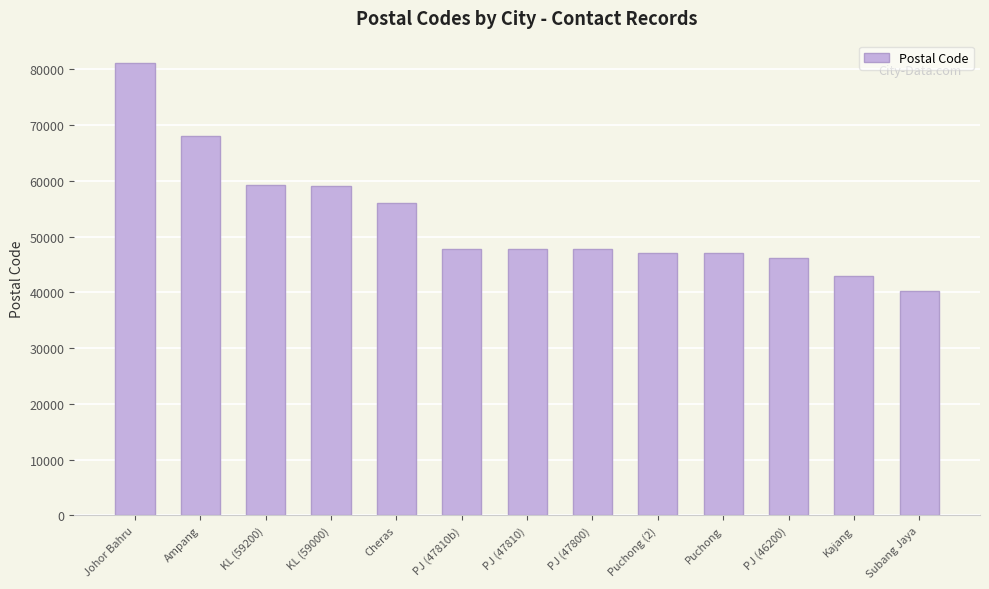

What is the change in value from PJ (47810) to Subang Jaya?

-7510